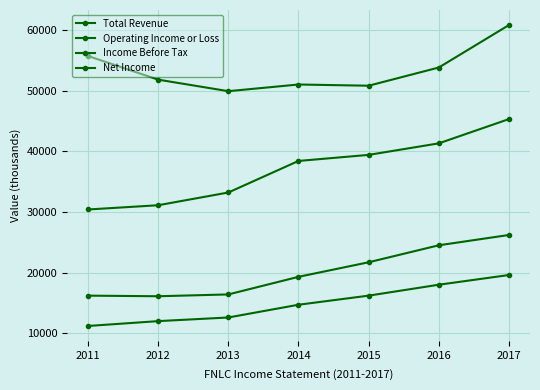

True or false: Net Income and Total Revenue intersect in this chart.

False